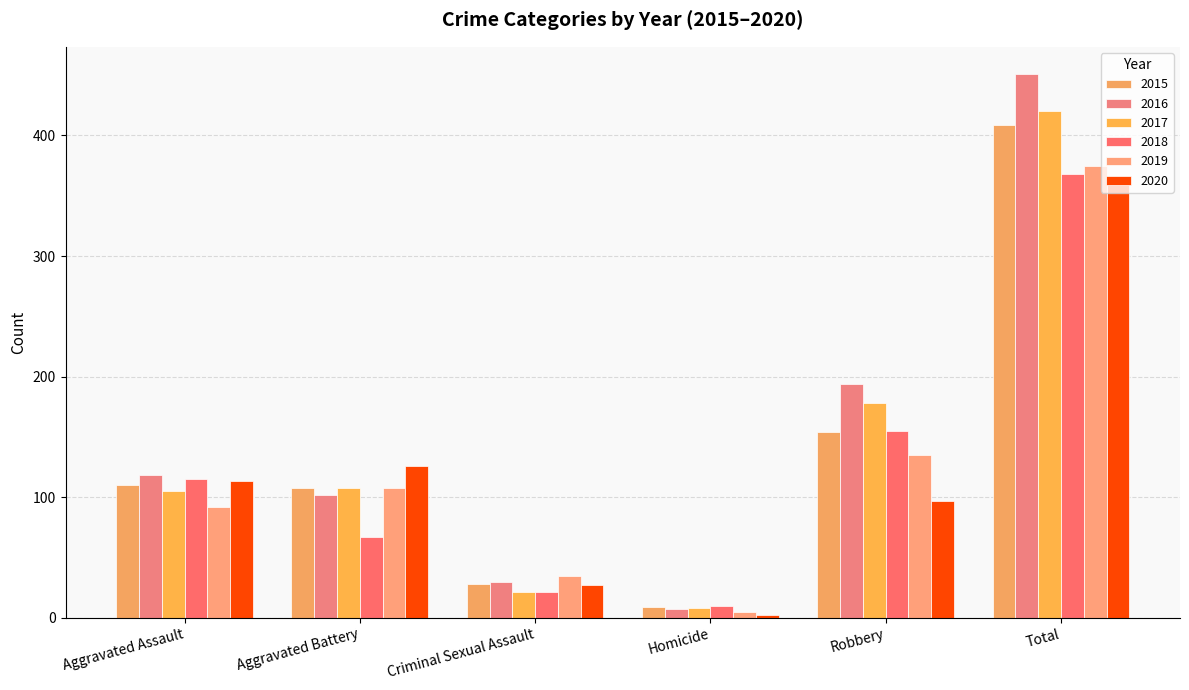

Rank the series by their maximum value, from lowest to highest.

2020, 2018, 2019, 2015, 2017, 2016